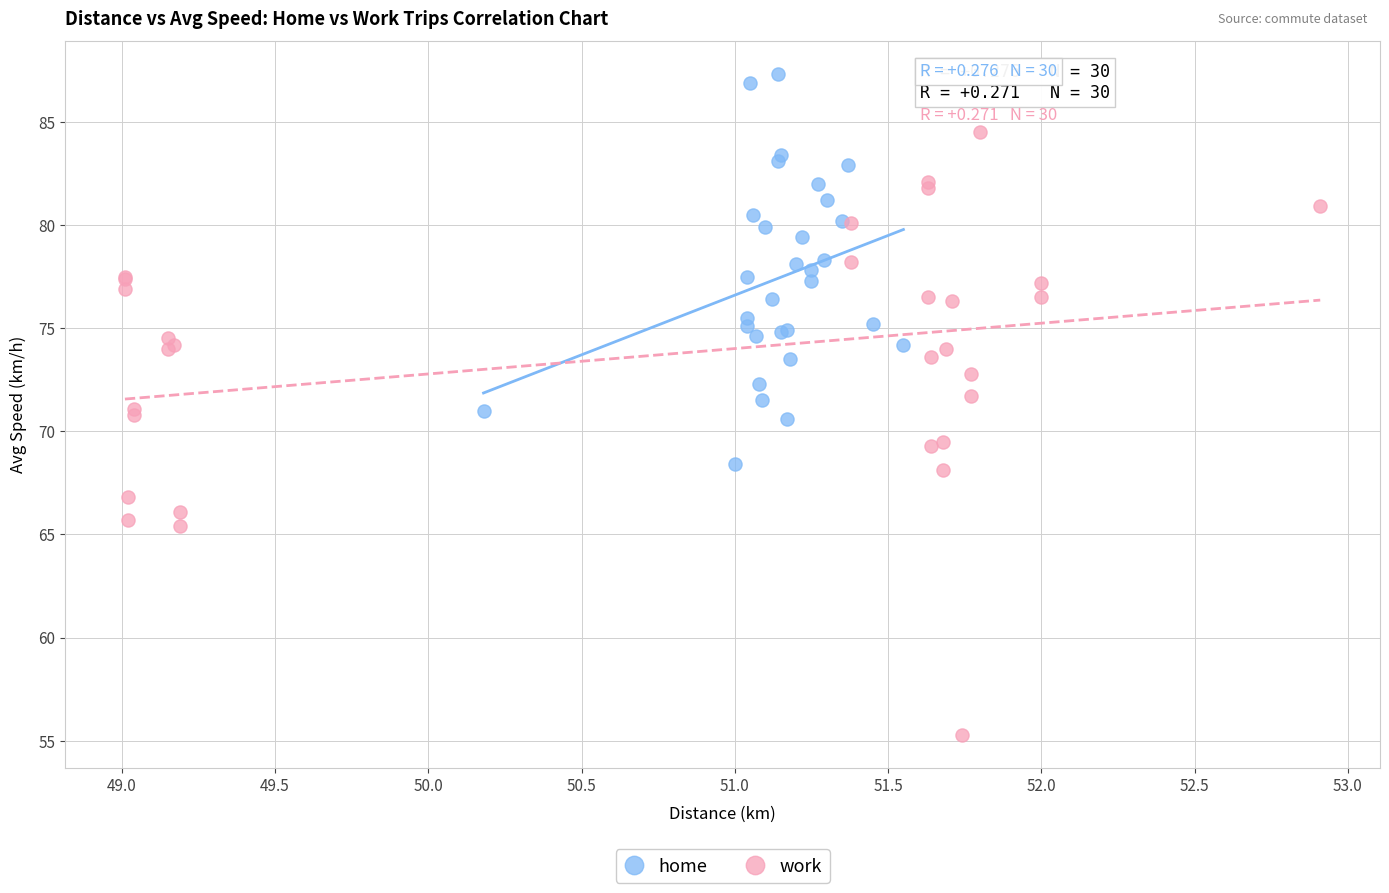

Which series has the largest Y range (max minus min)?

work